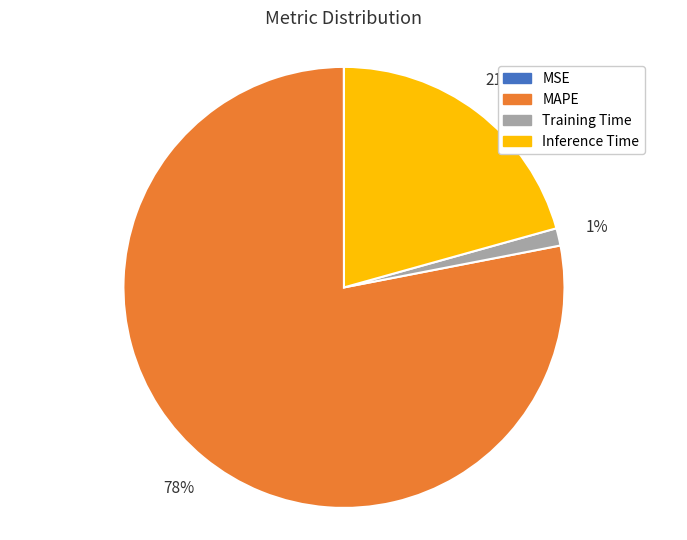

To the nearest percent, what percentage of the pie is MAPE?

78%